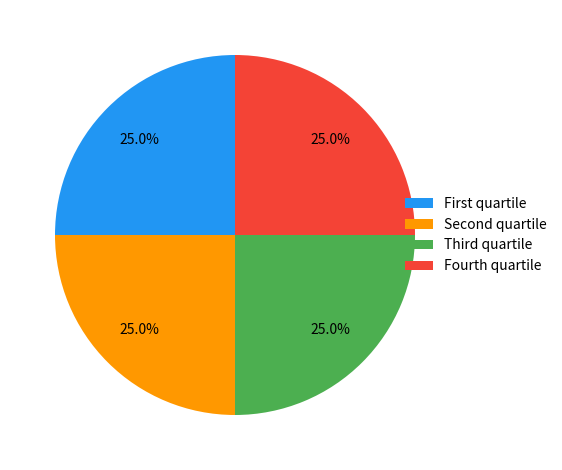

Is there any slice that represents more than half of the pie?

No